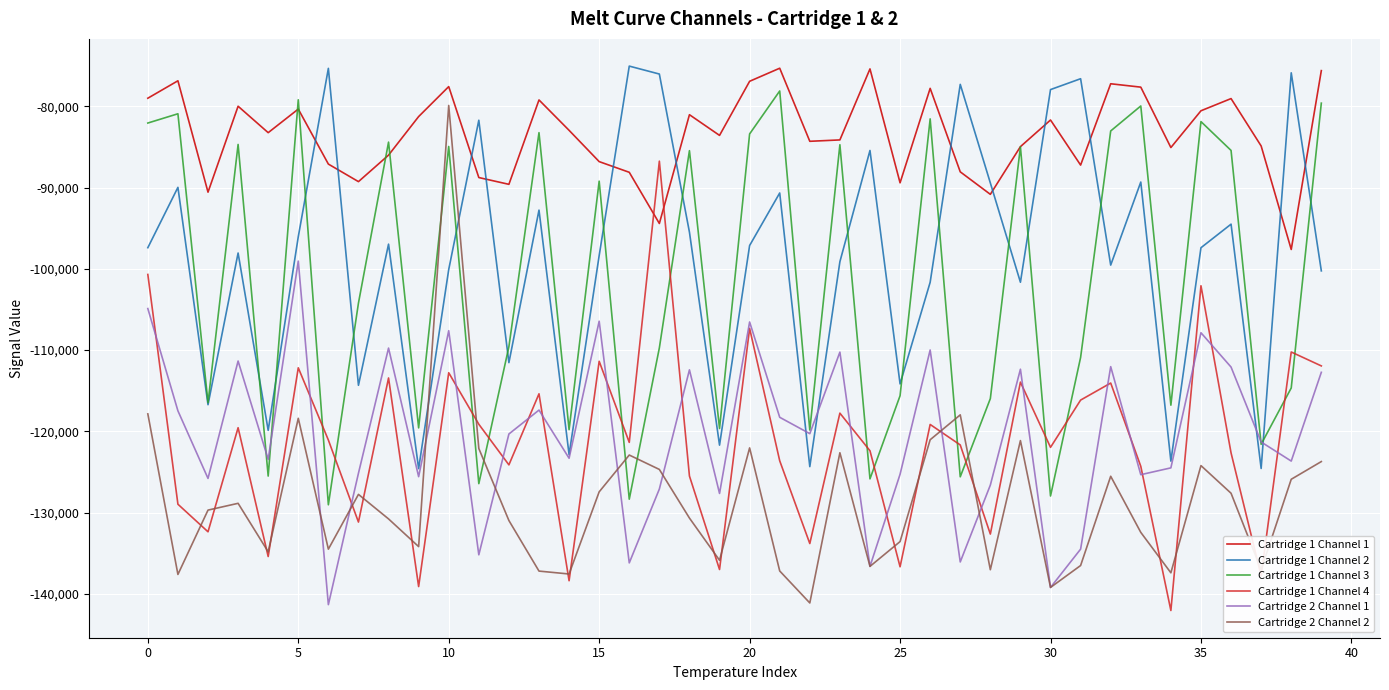

What is the maximum value shown in the chart?

-75058